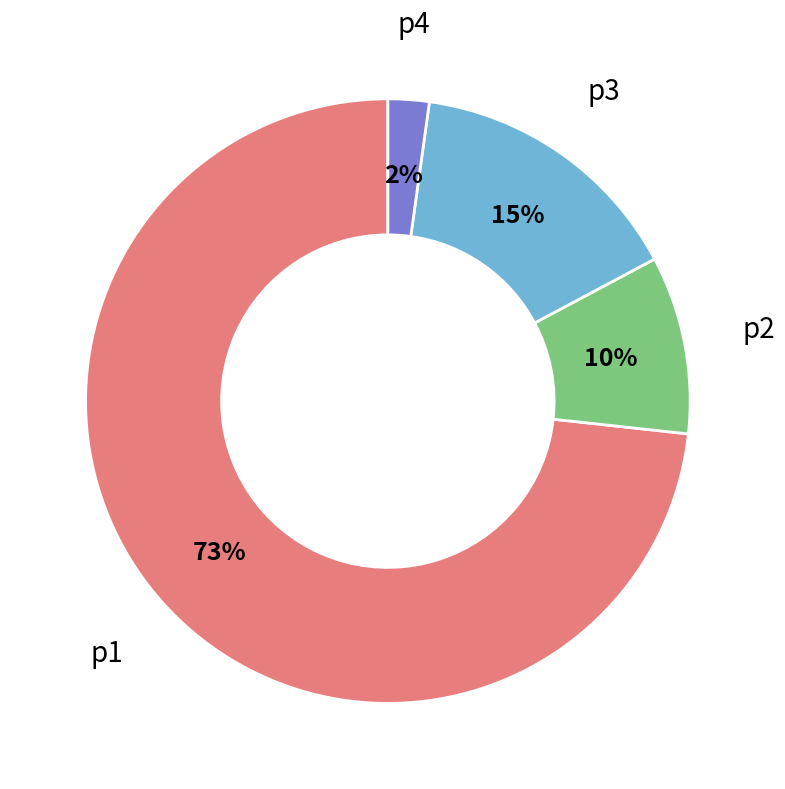

Is there a majority slice in this chart?

Yes